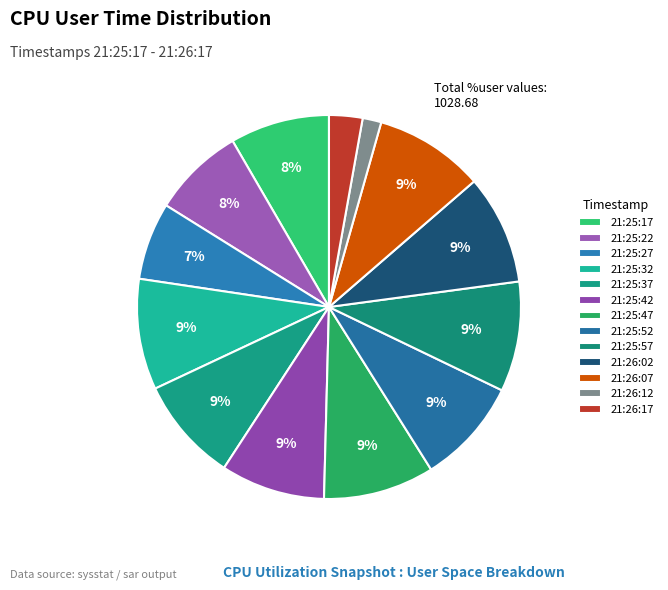

Which slice is the largest?

21:25:47